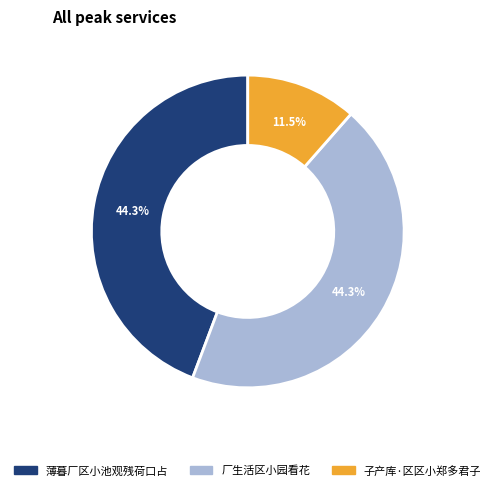

To the nearest percent, what percentage of the pie is 厂生活区小园看花?

44%